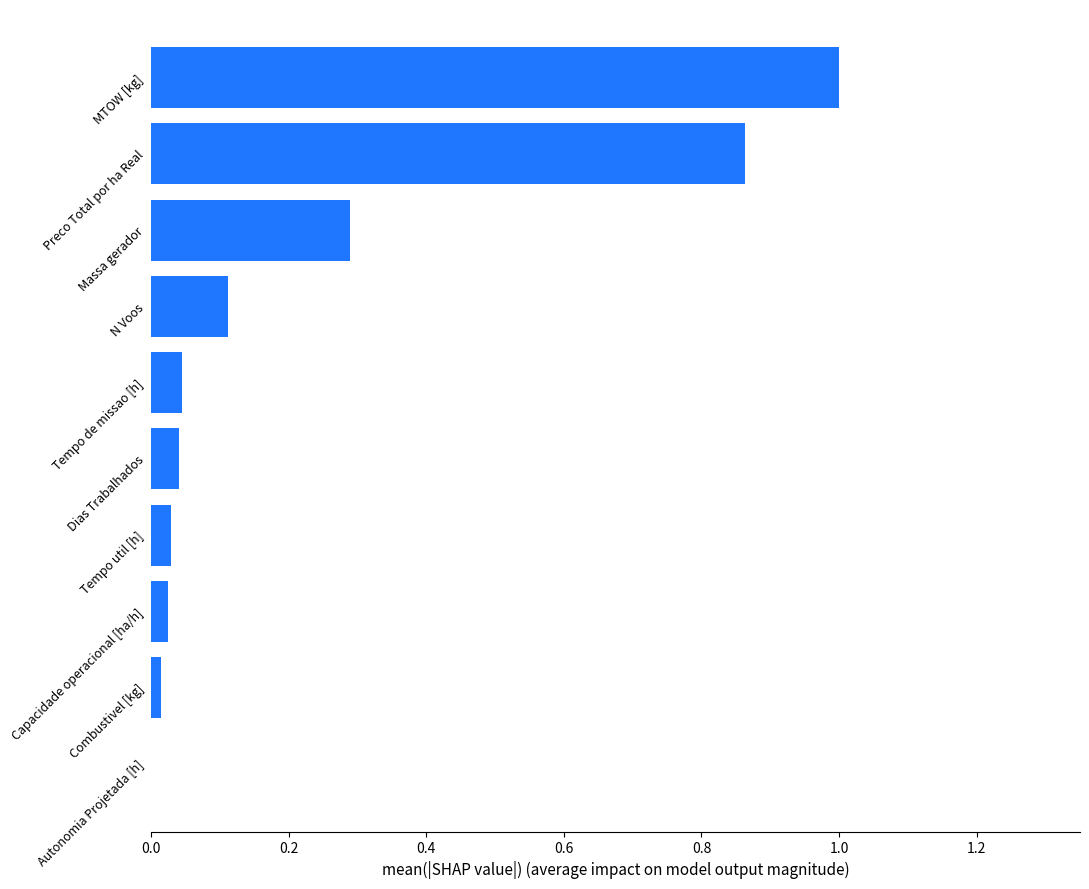

What is the maximum value shown in the chart?

1.0